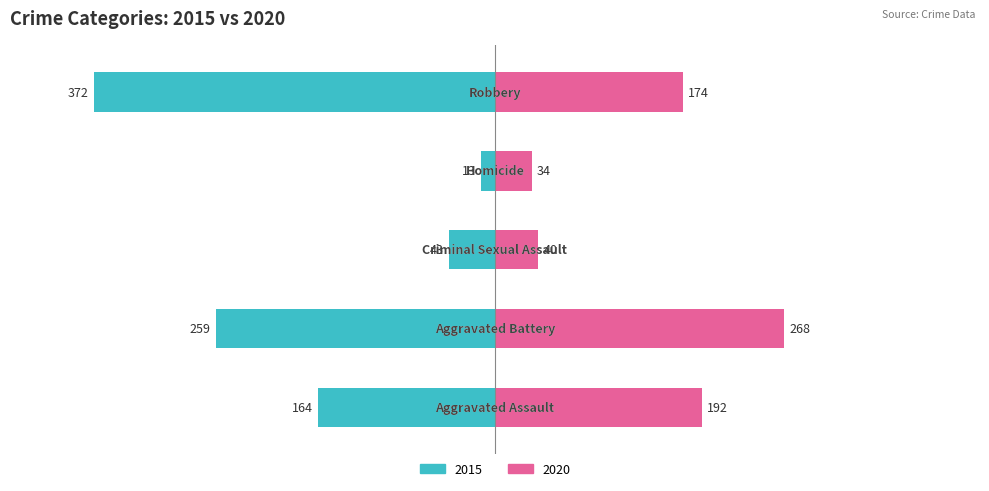

At how many categories does at least one series exceed 188?

3